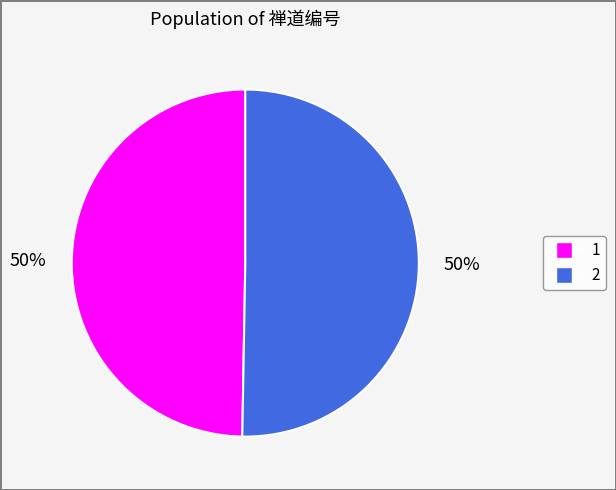

Which category accounts for the majority?

2